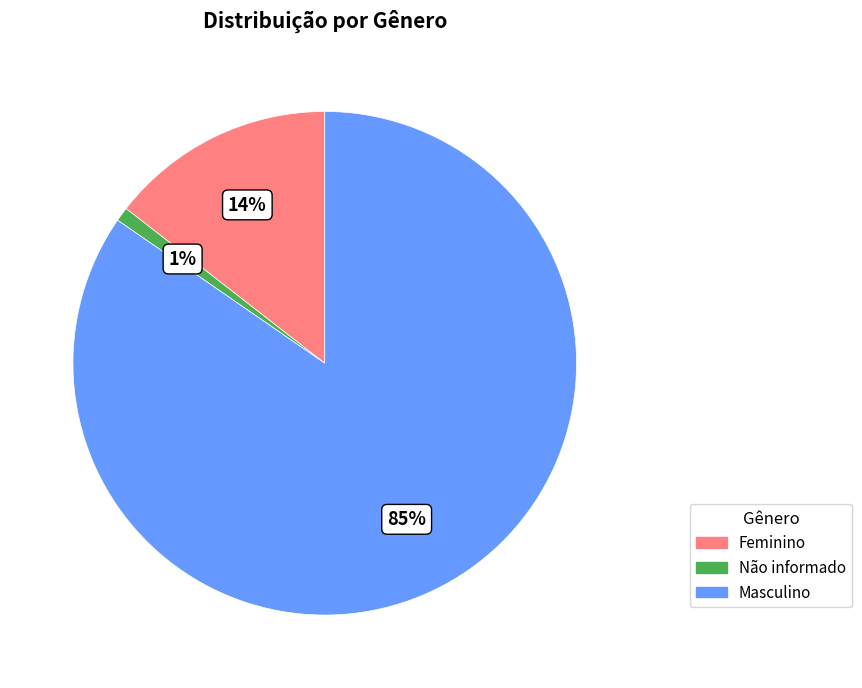

To the nearest percent, what is the difference between the largest and smallest slice percentages?

84%